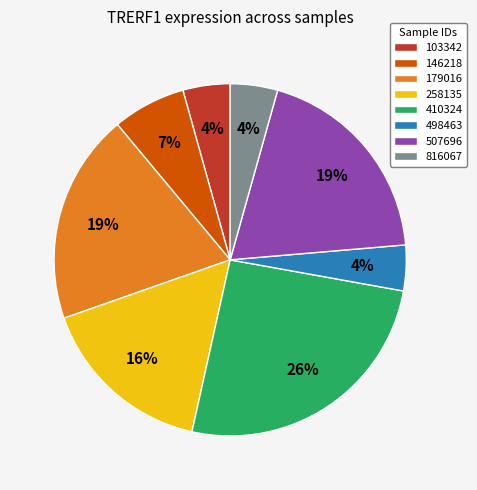

Combined, do 816067 and 498463 account for over 50%?

No